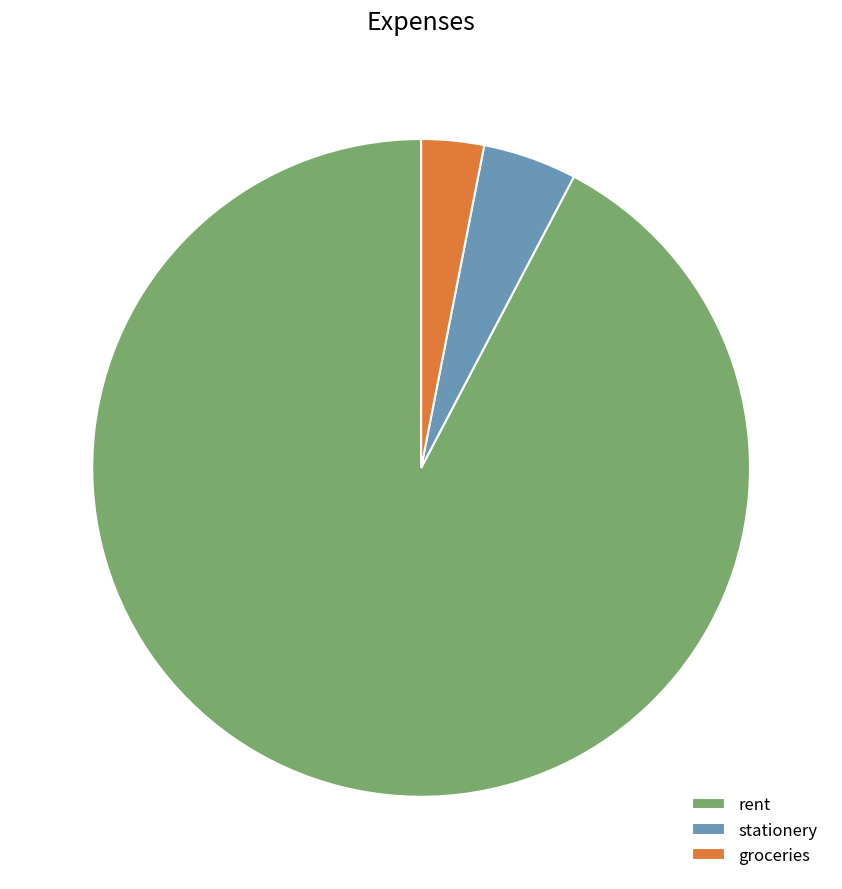

Which category accounts for the majority?

rent